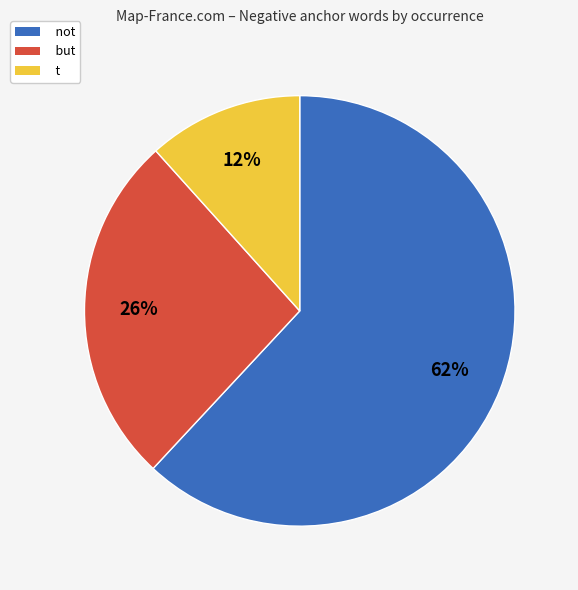

True or false: t accounts for 12% of the total.

True